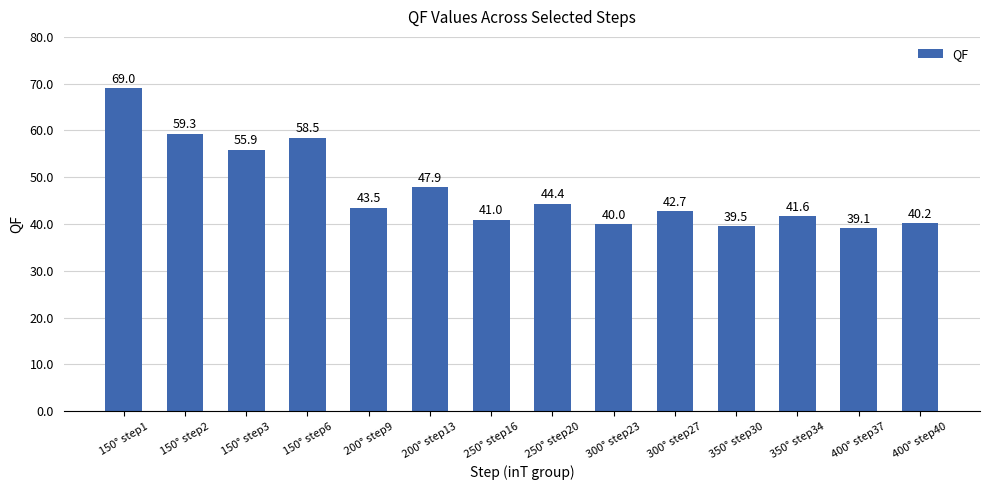

Is it true that the value at 400° step40 is 40.2?

True